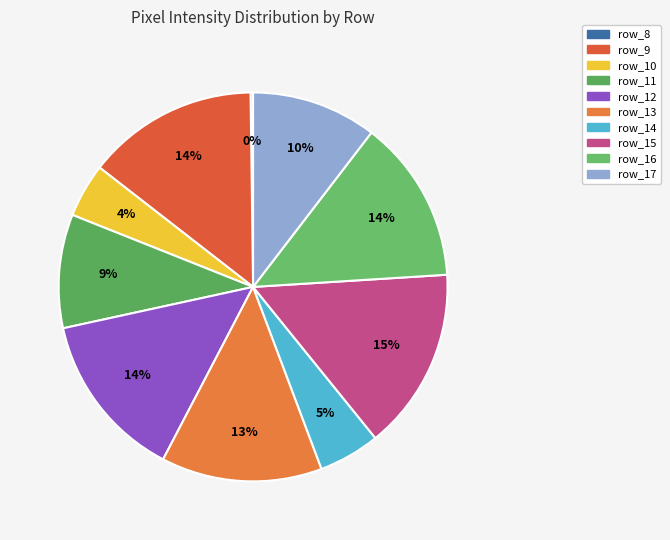

Is it true that row_16 is 29% of the pie?

False